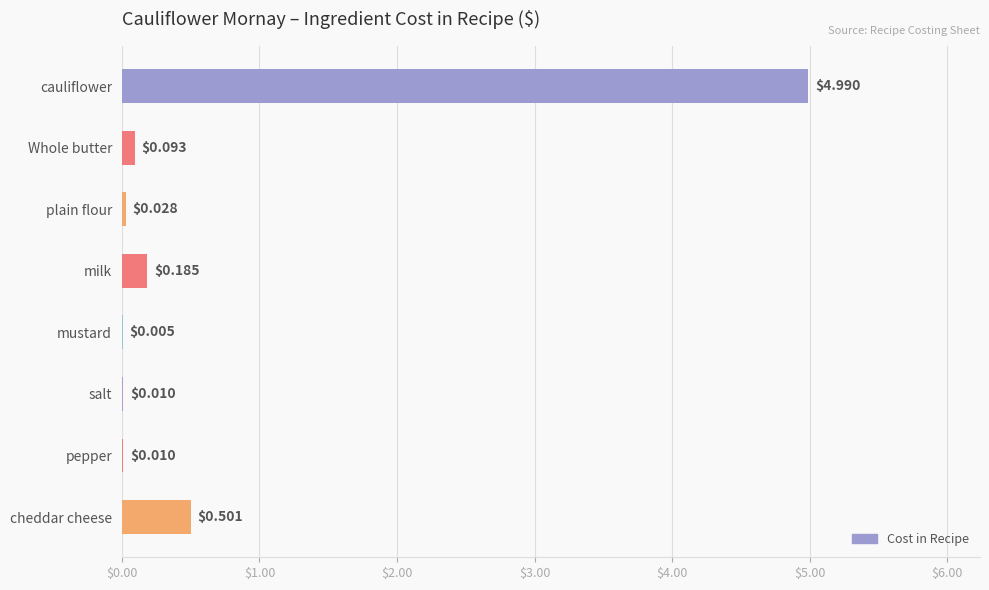

What is the change in value from plain flour to cheddar cheese?

+0.5